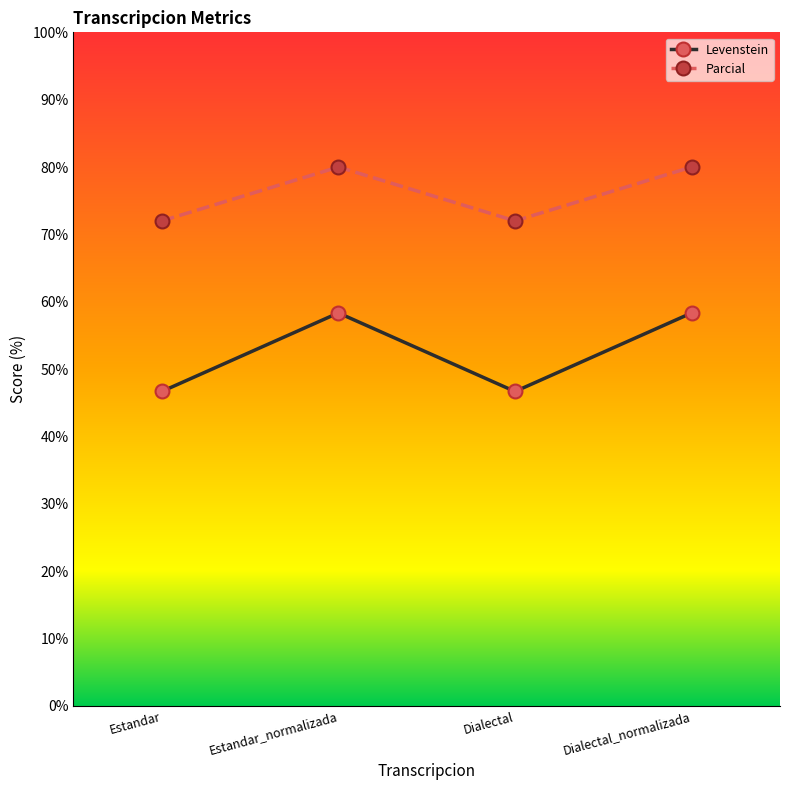

In Parcial, how many points are lower than both neighbors (excluding endpoints)?

1